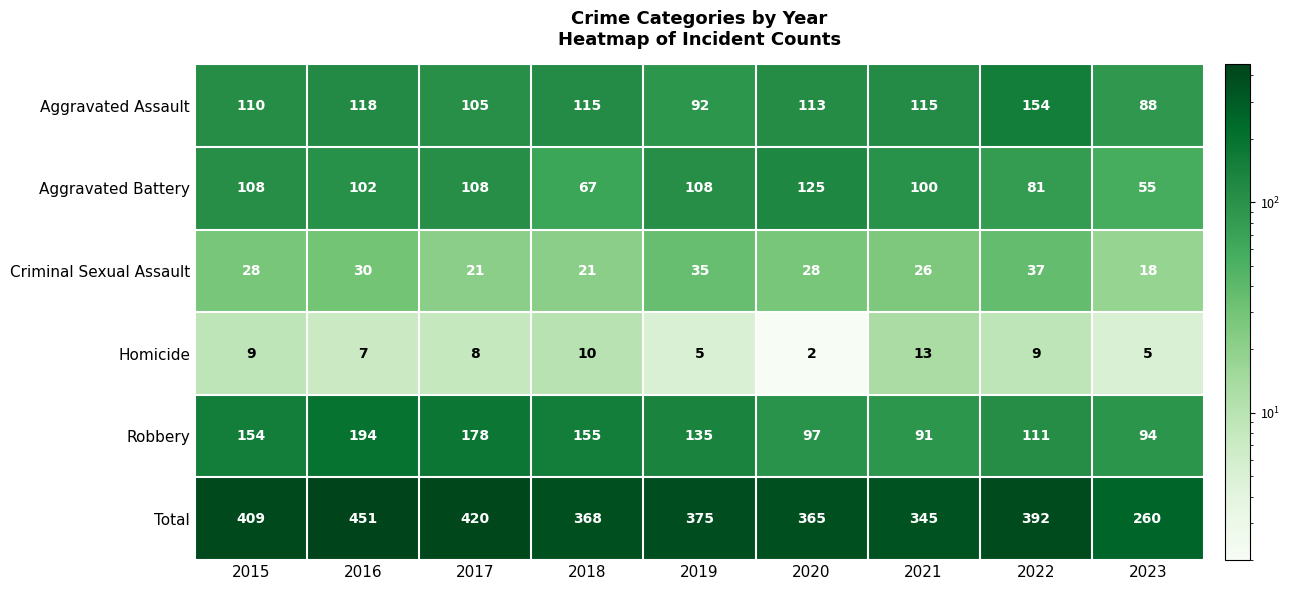

At 2022, list the series in order from smallest to largest.

Homicide, Criminal Sexual Assault, Aggravated Battery, Robbery, Aggravated Assault, Total